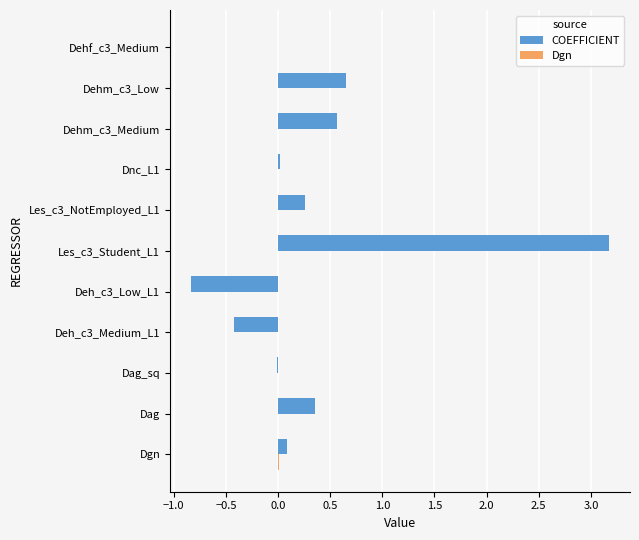

True or false: COEFFICIENT has a value of 4.4 at Les_c3_Student_L1.

False